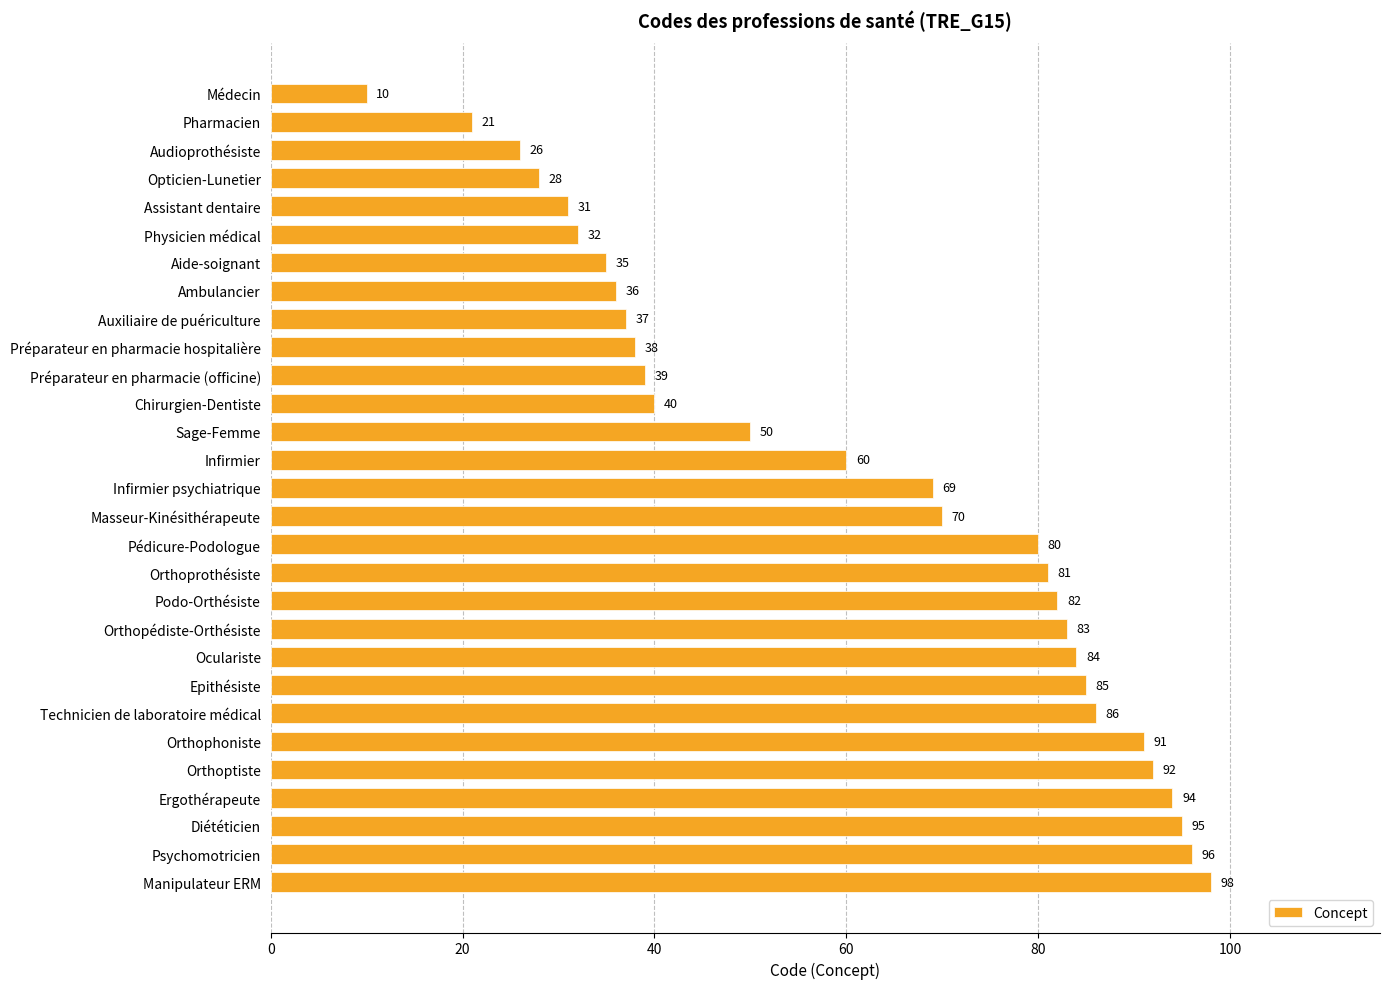

What is the change in value from Opticien-Lunetier to Assistant dentaire?

+3